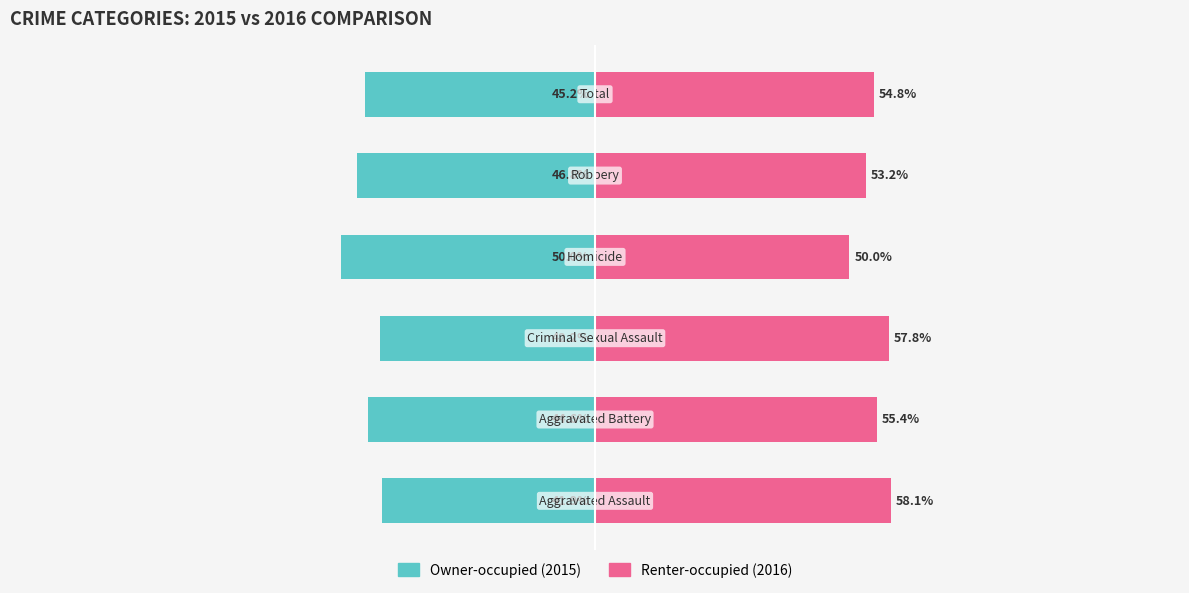

Which series has the widest spread of values?

Renter-occupied